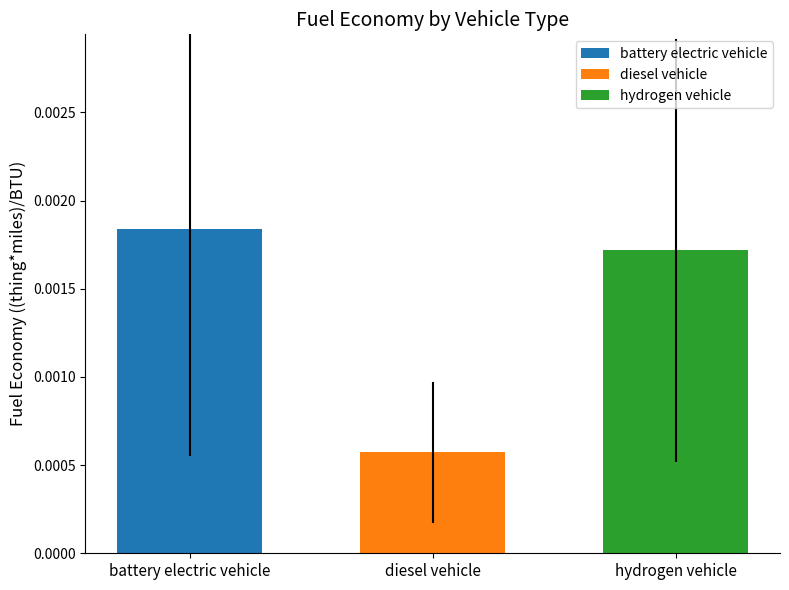

Which series has the largest range (max minus min)?

battery electric vehicle